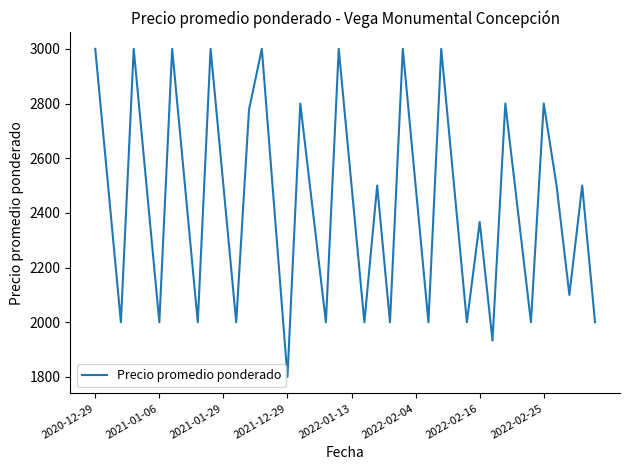

What is the difference between the maximum and minimum values?

1200